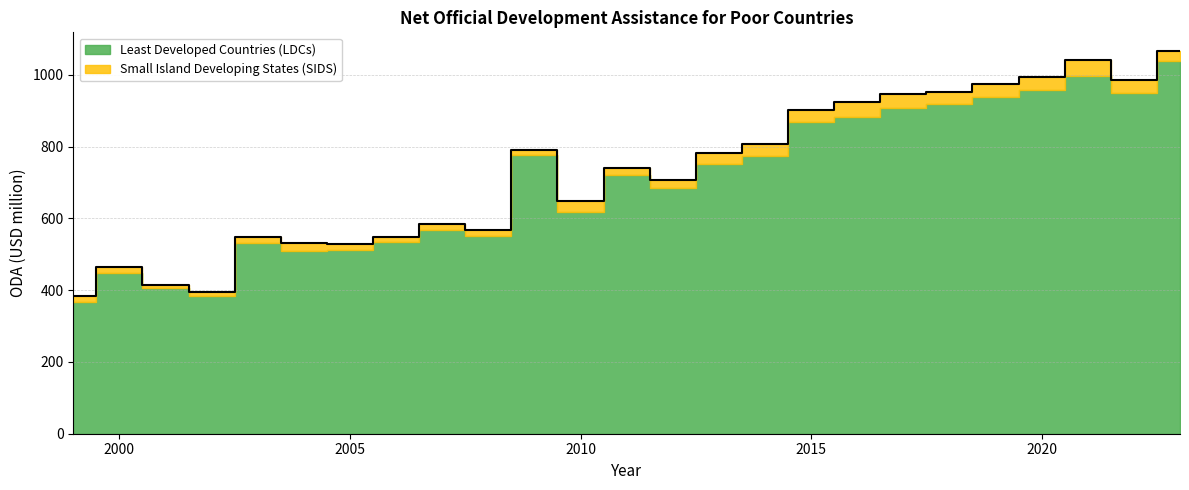

Which label corresponds to the largest value in the chart?

2023